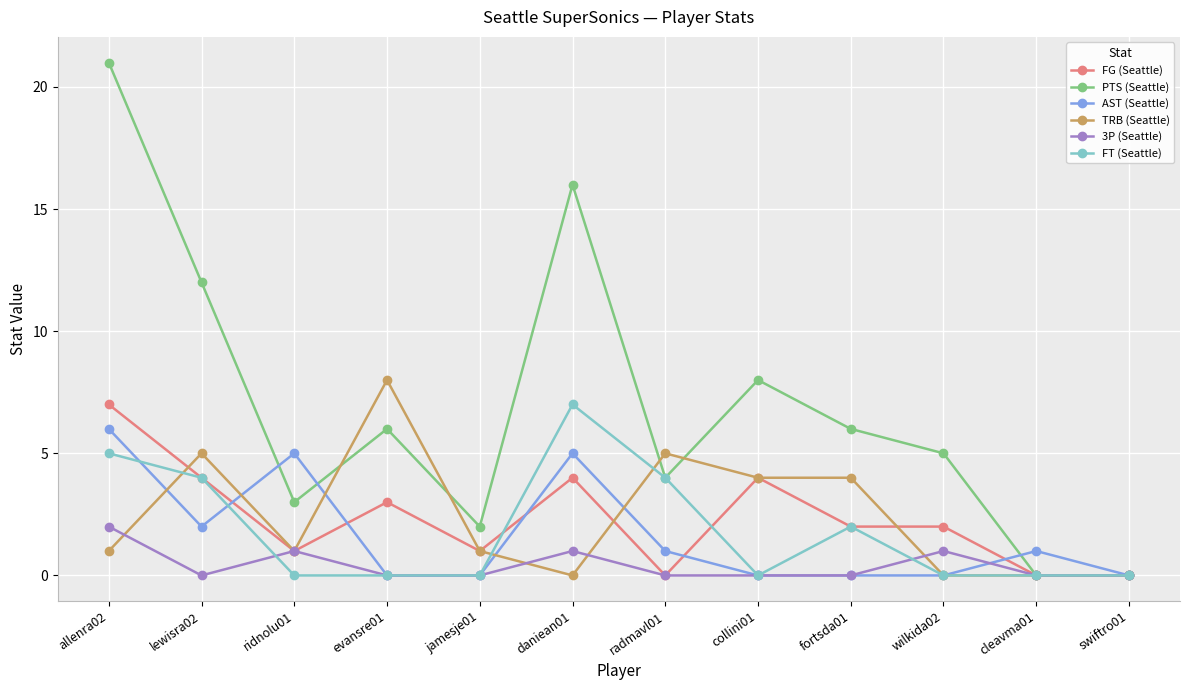

Which series has the largest range (max minus min)?

PTS (Seattle)